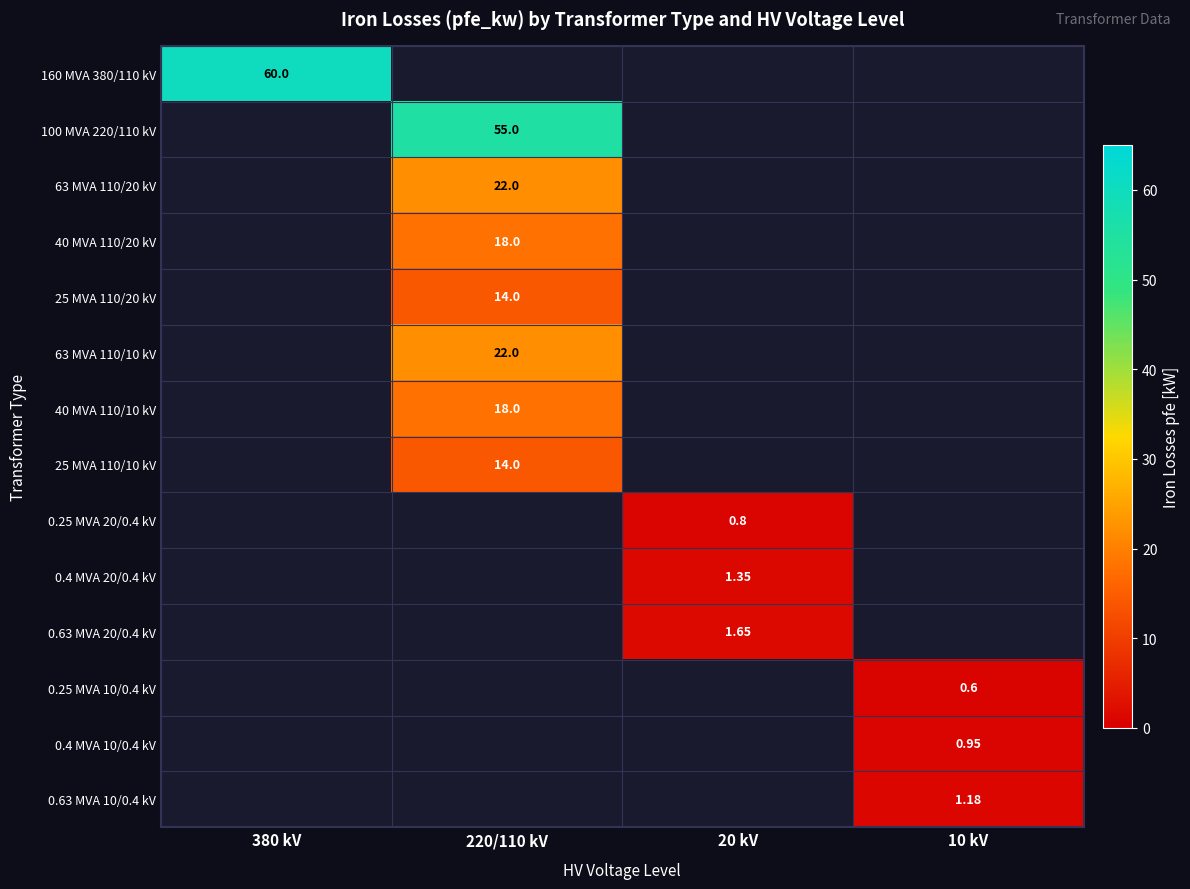

Is the value of 25 MVA 110/20 kV at 220/110 kV greater than the value of 0.4 MVA 10/0.4 kV at 10 kV?

Yes